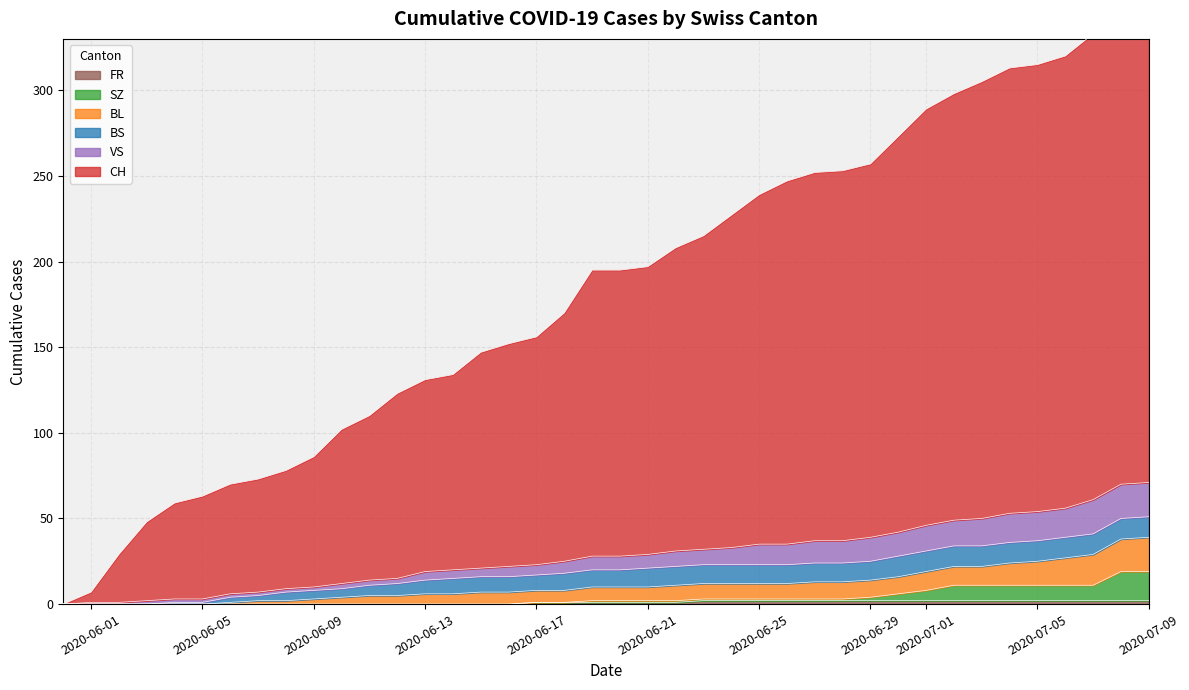

At which label does VS reach its minimum?

2020-06-01